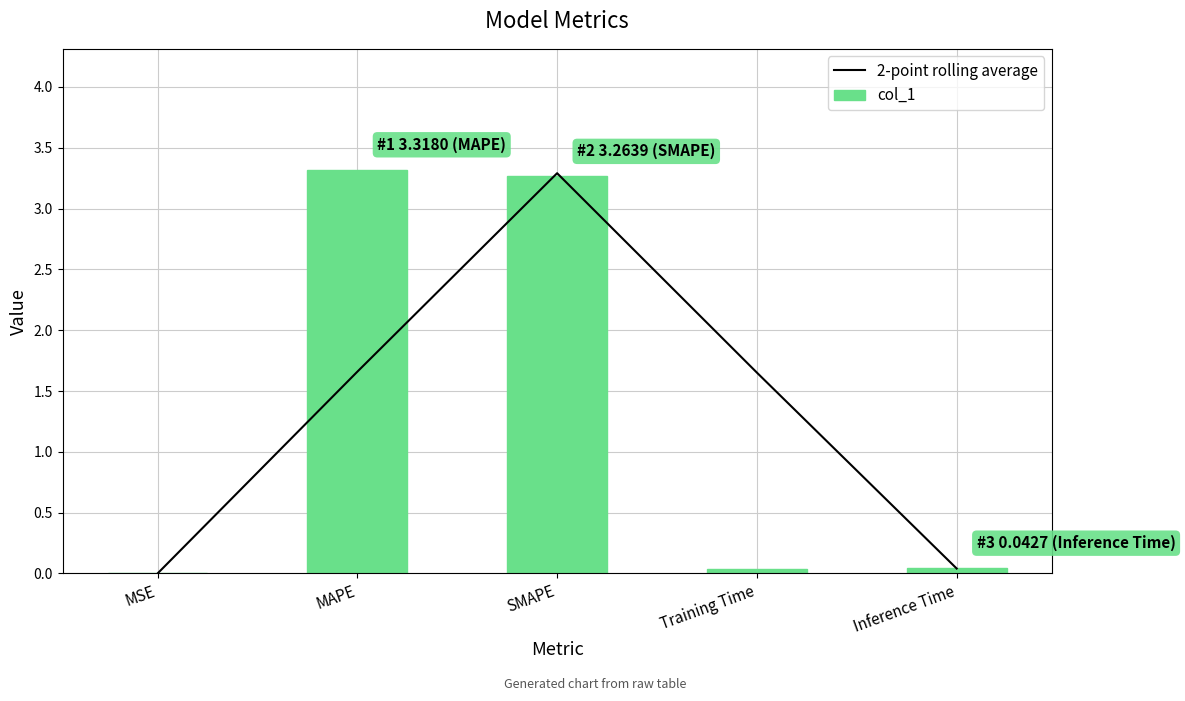

Is it true that col_1 equals 0.0 at Training Time?

True